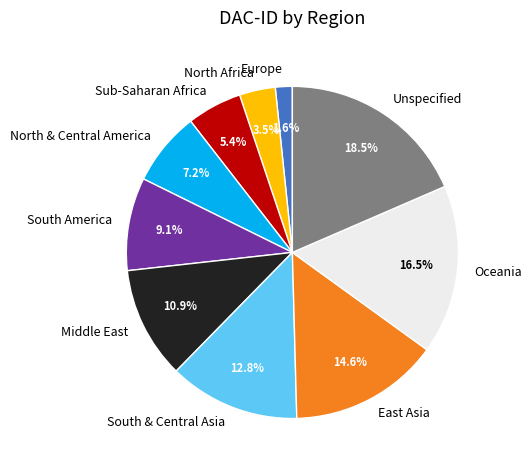

What is the total percentage of North Africa and Middle East?

14.4%